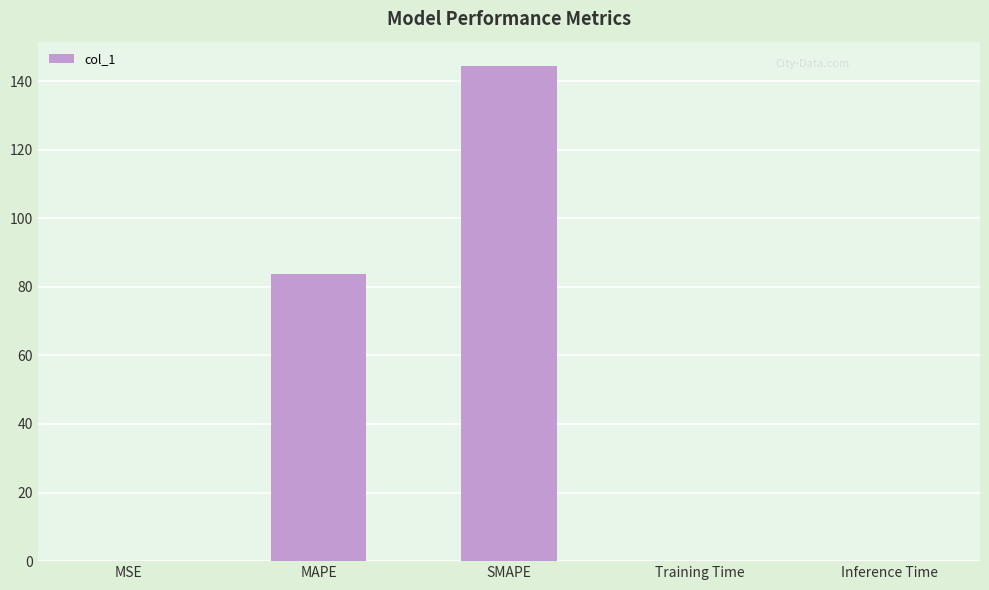

What is the sum of the values at MSE and SMAPE?

144.3